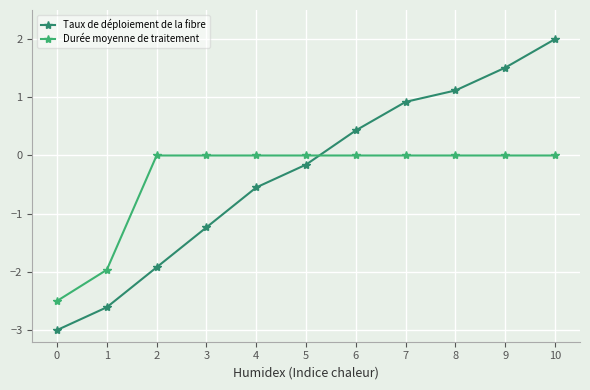

Rank the series by their average value, from lowest to highest.

Durée moyenne de traitement, Taux de déploiement de la fibre